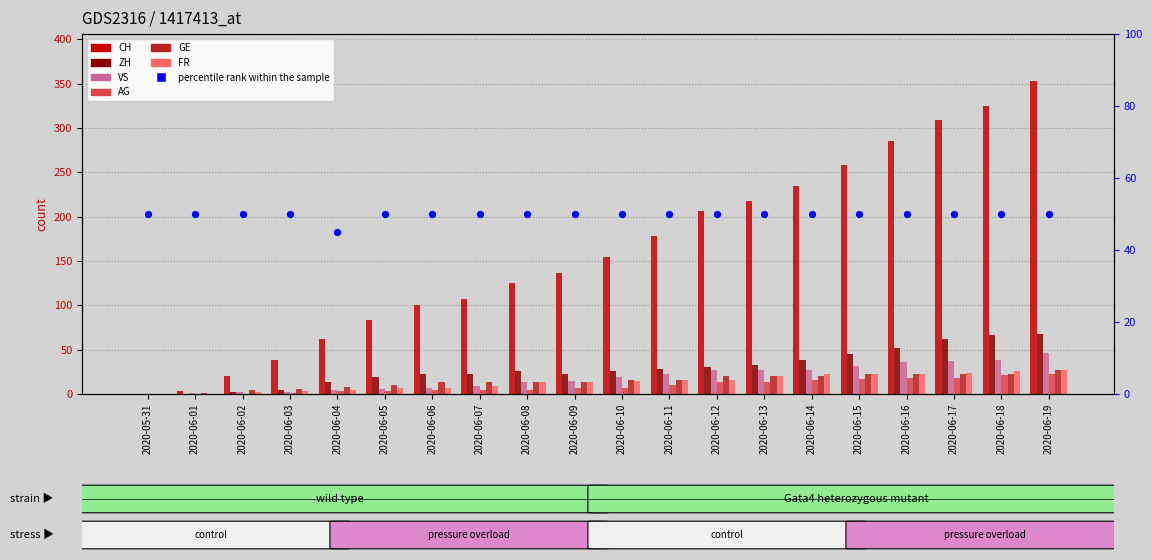

Which series has the widest spread of Y values?

CH